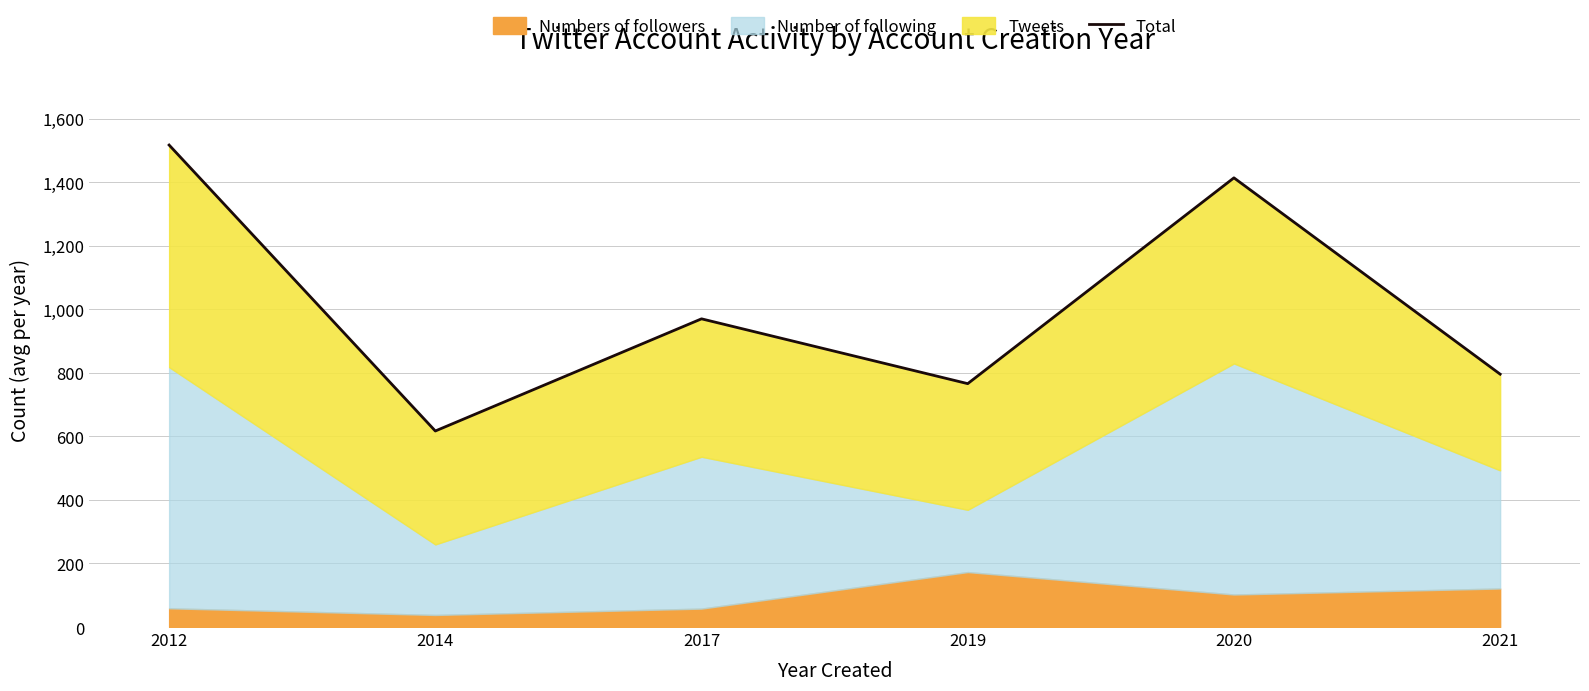

True or false: the data has more than 2 interior local peaks.

False